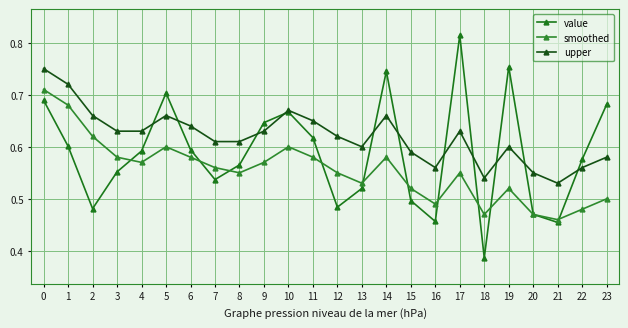

What is the spread (max minus min) of values at 21?

0.1